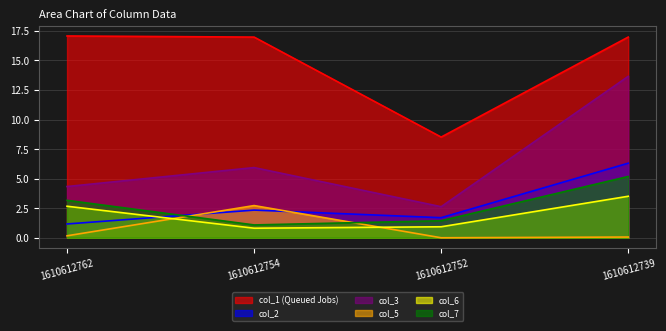

What are all the series names shown in the legend?

col_1 (Queued Jobs), col_2, col_3, col_5, col_6, col_7